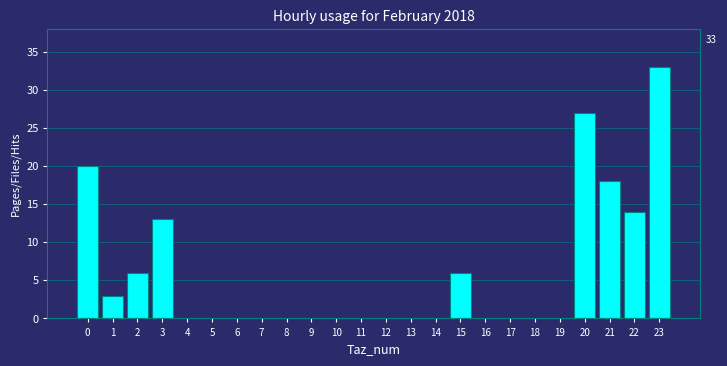

Reading left to right, what are all the values shown in this chart?

0=20	1=3	2=6	3=13	4=0	5=0	6=0	7=0	8=0	9=0	10=0	11=0	12=0	13=0	14=0	15=6	16=0	17=0	18=0	19=0	20=27	21=18	22=14	23=33